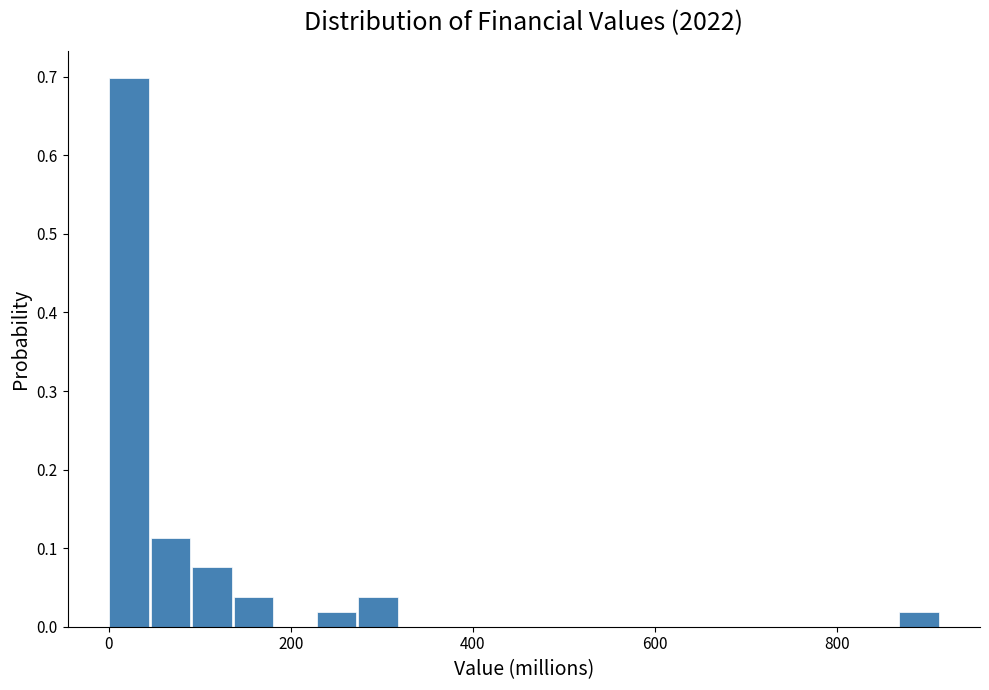

Around what value on the x-axis is the tallest bar? Give the approximate position of its centre, as read against the axis.

20